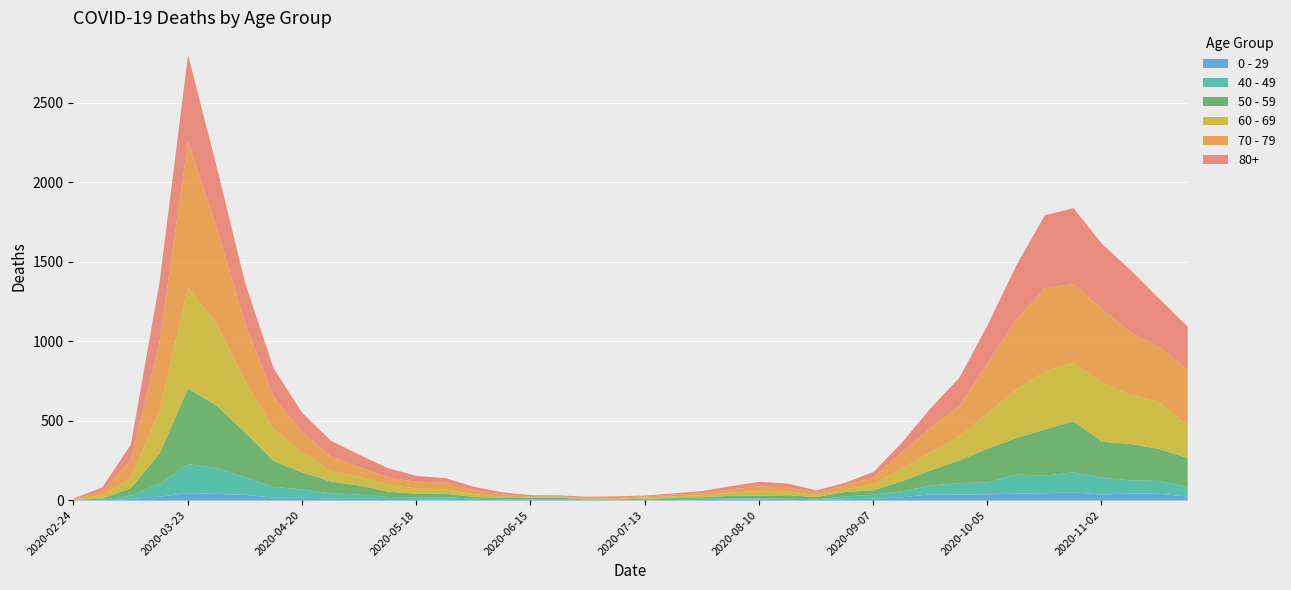

What is the approximate value of 40 - 49 at 2020-04-06, to the nearest 10?

110